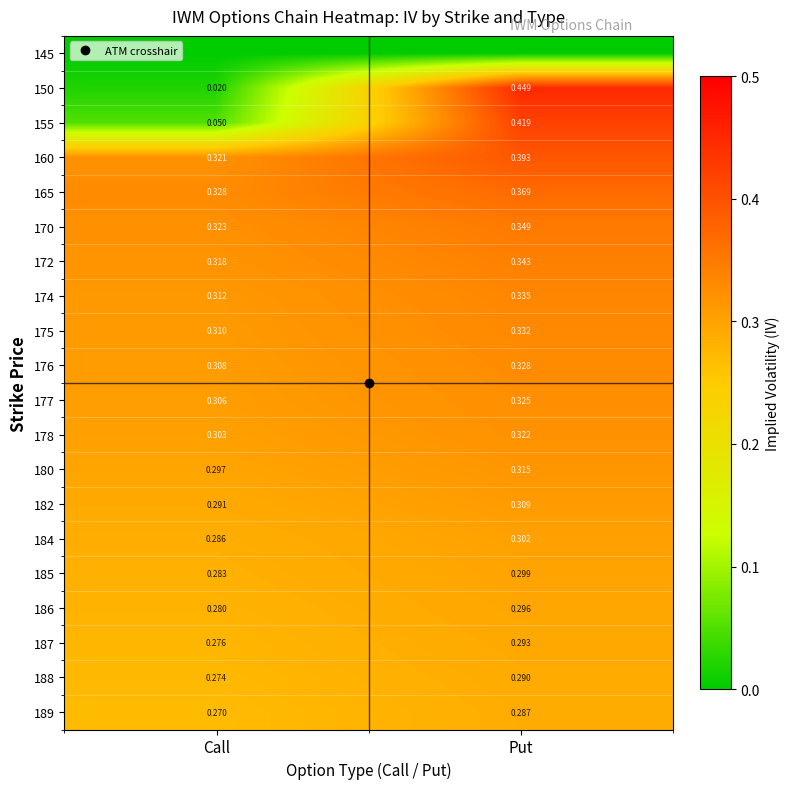

True or false: 184 has a value of 0.3 at Put.

True